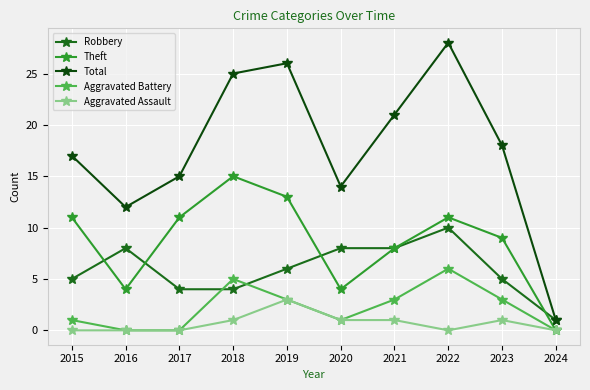

At which category is the sum across all series the highest?

2022